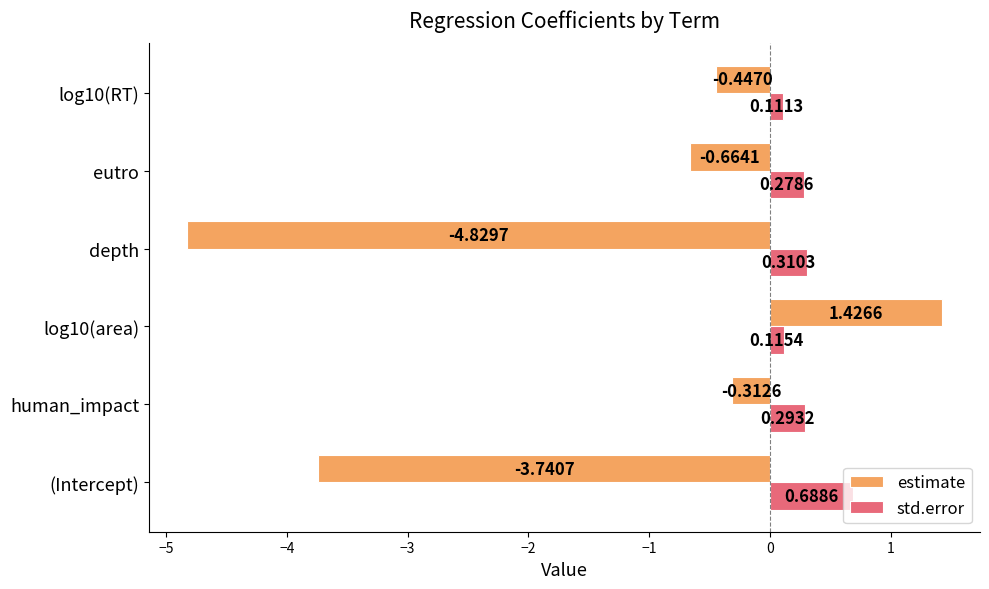

What is the sum of the estimate values at log10(RT) and log10(area)?

1.0